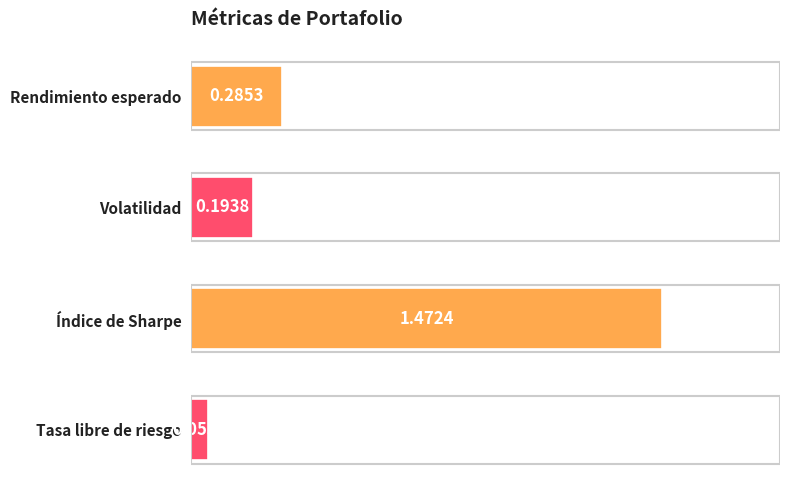

What is the change in value from Rendimiento esperado to Índice de Sharpe?

+1.2